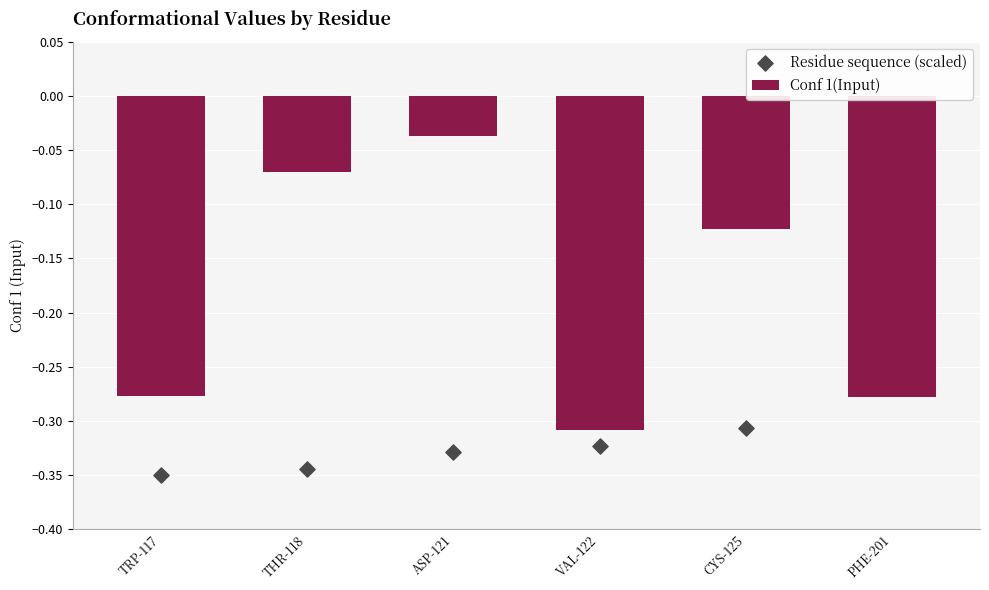

At which category is the sum across all series the highest?

PHE-201